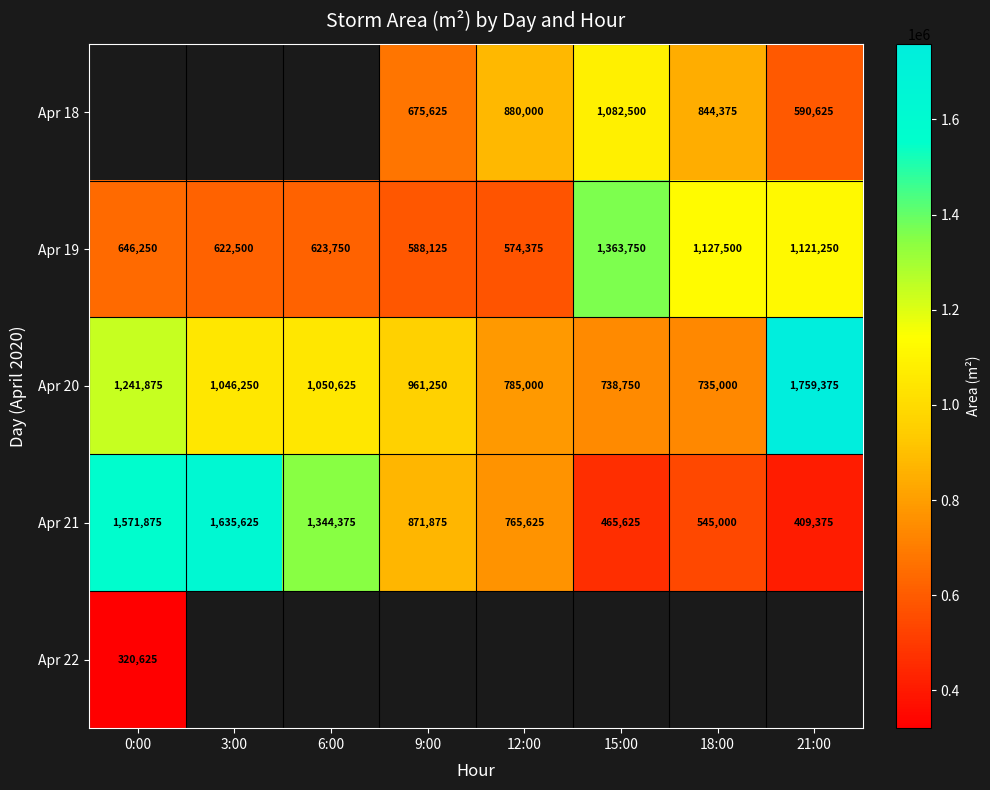

At which label does Apr 20 first exceed 1046250?

0:00